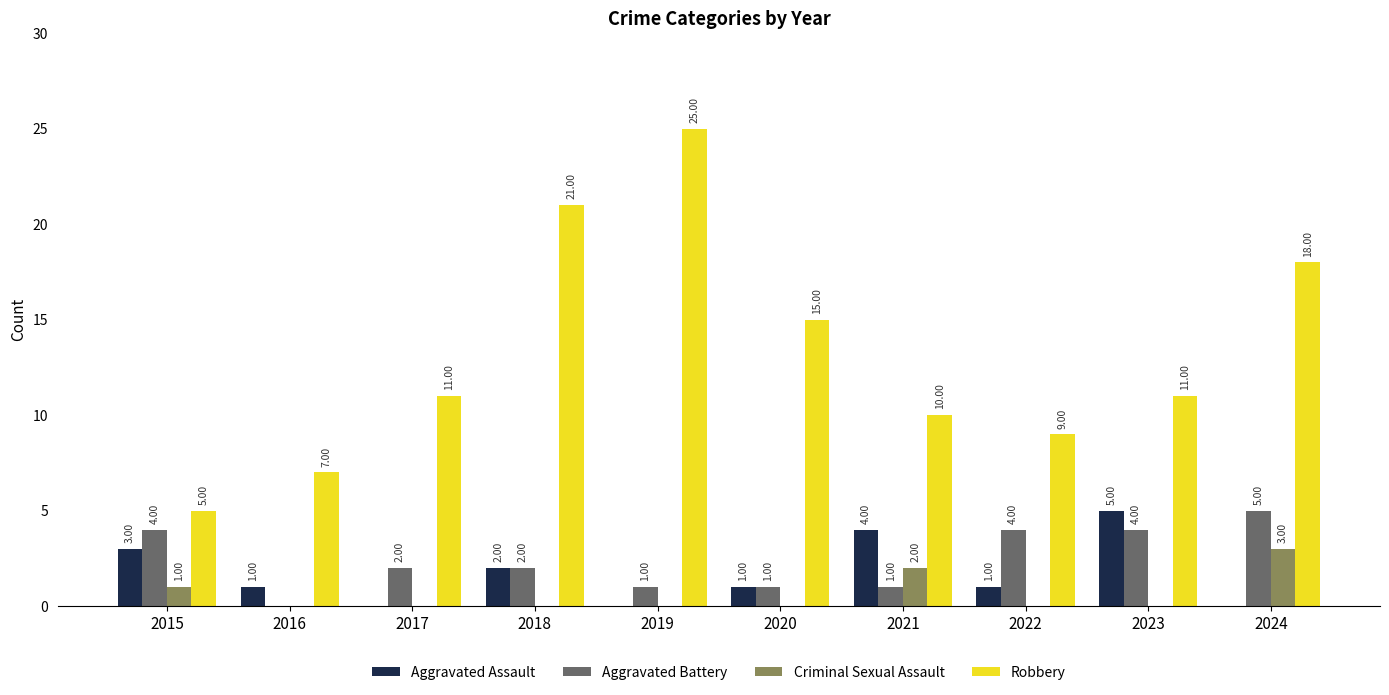

Which series changed the most between 2015 and 2018?

Robbery